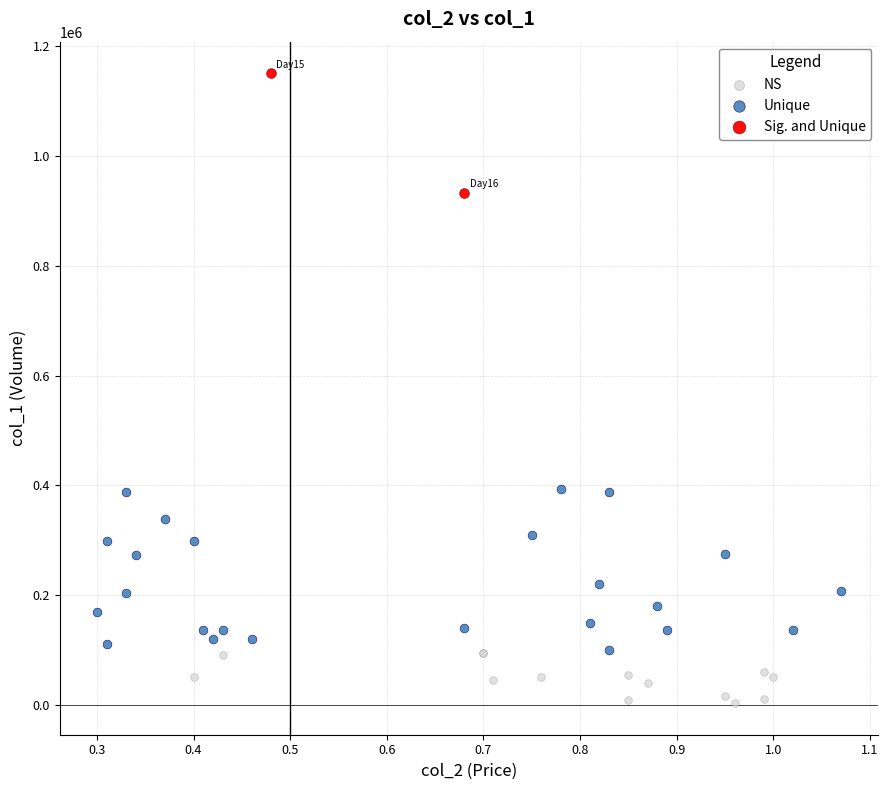

Which series has the widest spread of Y values?

Unique